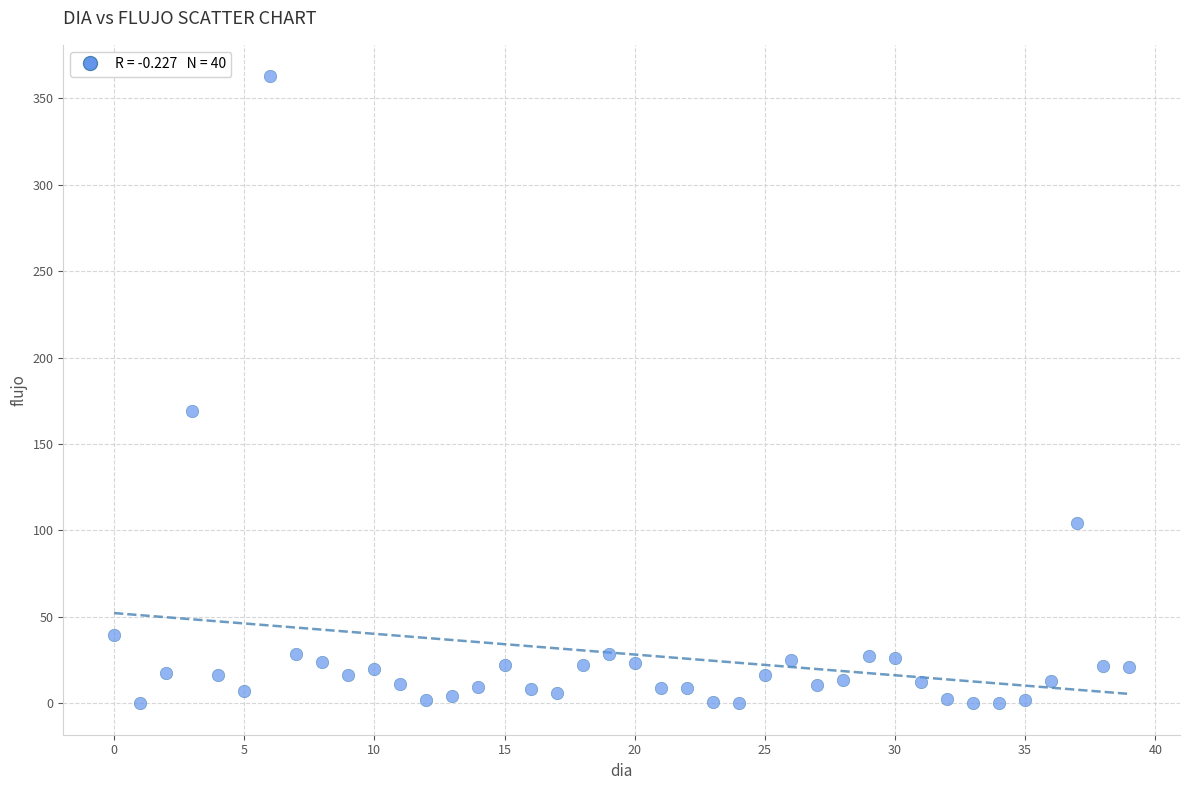

What Y value in the scatter plot is closest to 181?

168.8